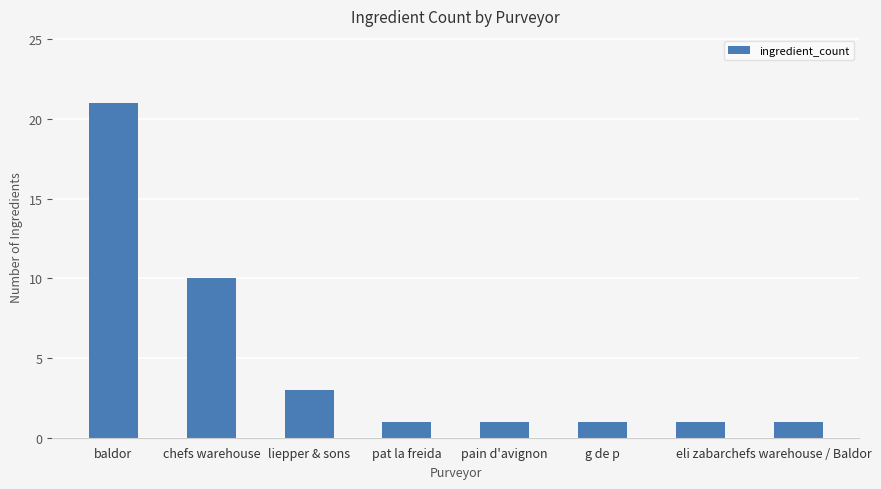

What is the maximum value shown in the chart?

21